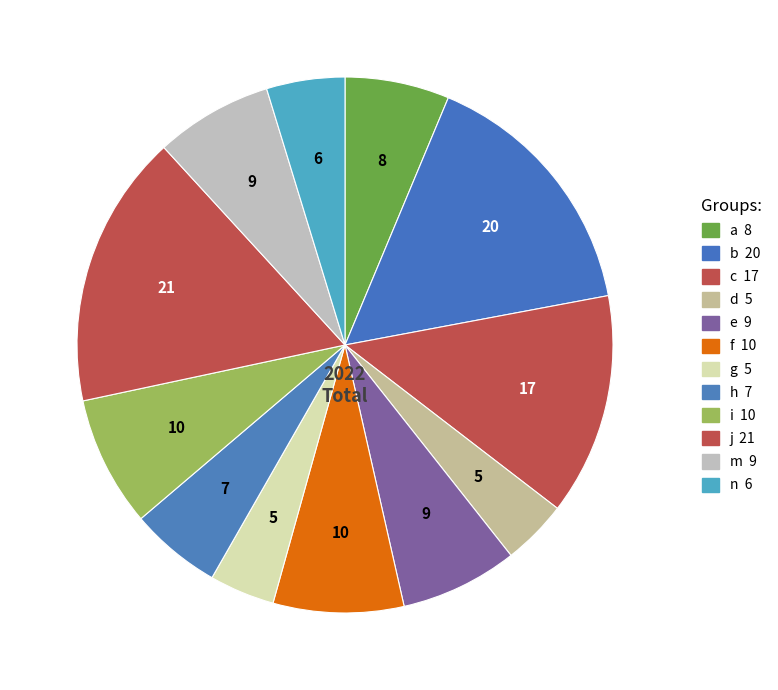

What is the largest slice in the pie chart?

j